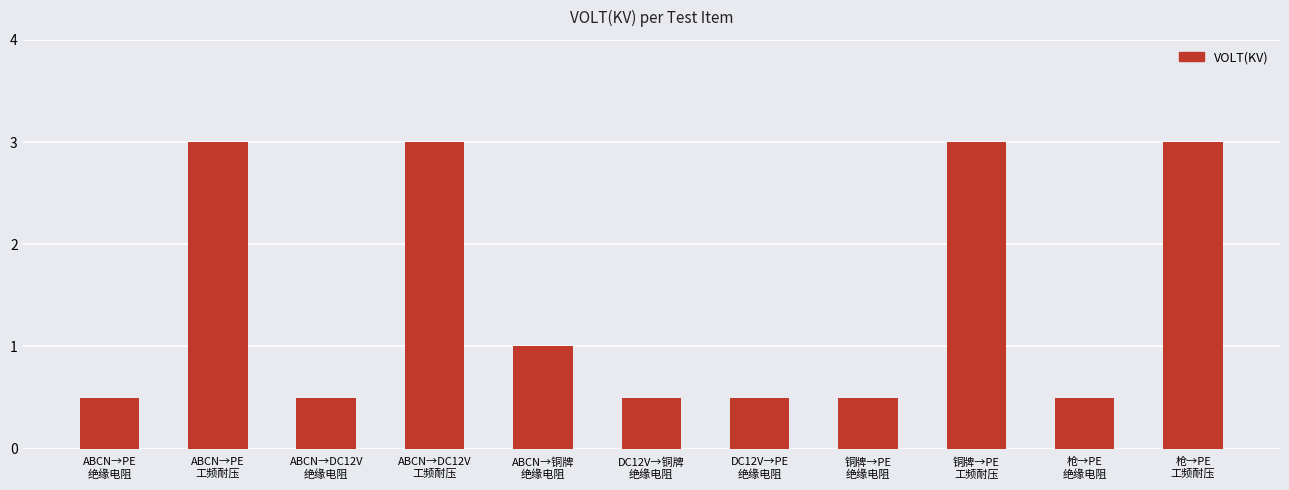

Reading left to right, transcribe all the data shown in this chart.

ABCN→PE
绝缘电阻=0.5	ABCN→PE
工频耐压=3.0	ABCN→DC12V
绝缘电阻=0.5	ABCN→DC12V
工频耐压=3.0	ABCN→铜牌
绝缘电阻=1.0	DC12V→铜牌
绝缘电阻=0.5	DC12V→PE
绝缘电阻=0.5	铜牌→PE
绝缘电阻=0.5	铜牌→PE
工频耐压=3.0	枪→PE
绝缘电阻=0.5	枪→PE
工频耐压=3.0